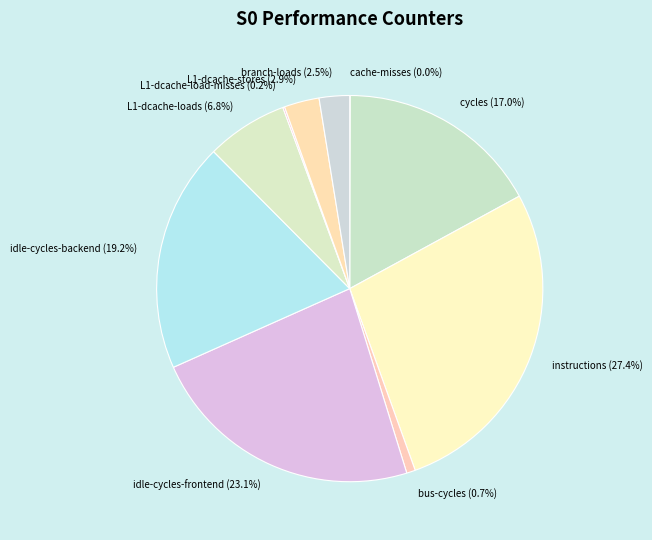

Which slice is the largest?

instructions